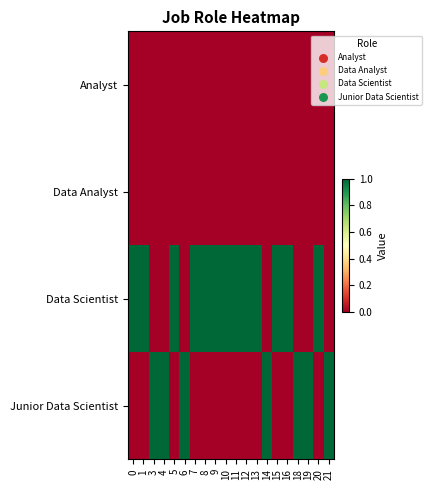

Rank the series at 4 from lowest to highest value.

Analyst, Data Analyst, Data Scientist, Junior Data Scientist